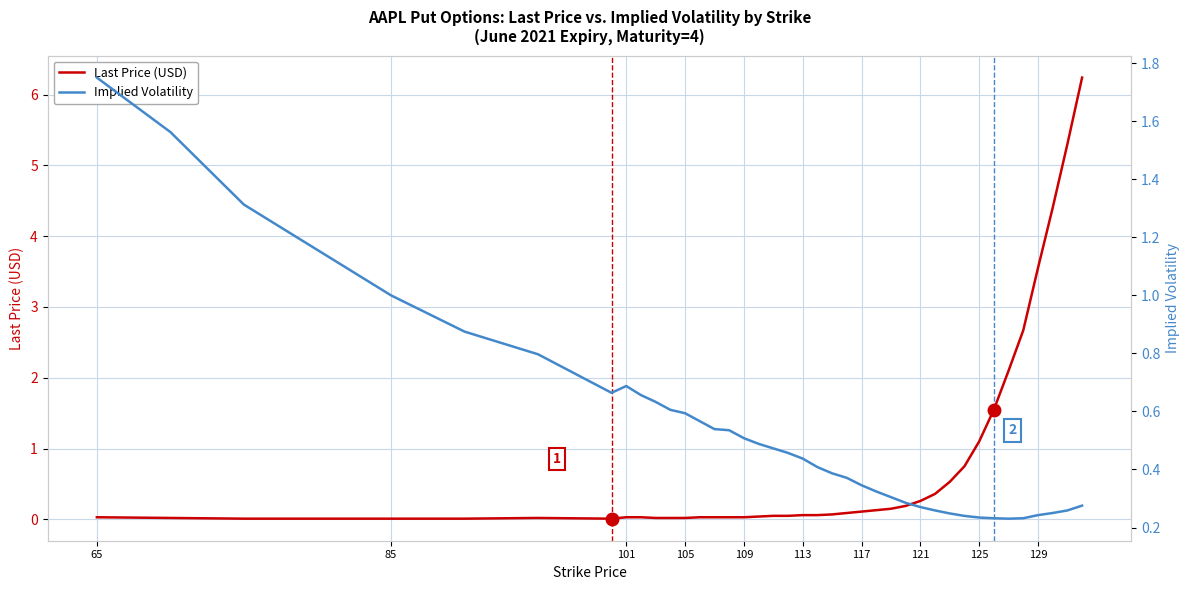

True or false: Implied Volatility and Last Price (USD) intersect in this chart.

True